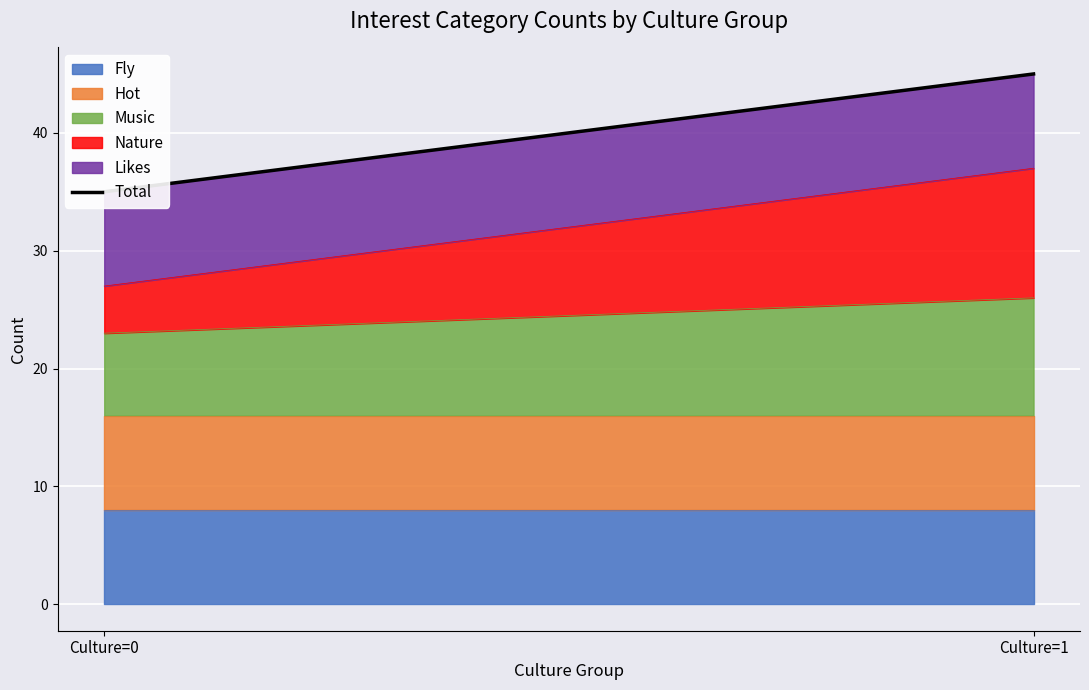

Reading left to right, what are all the values shown in this chart?

35	45